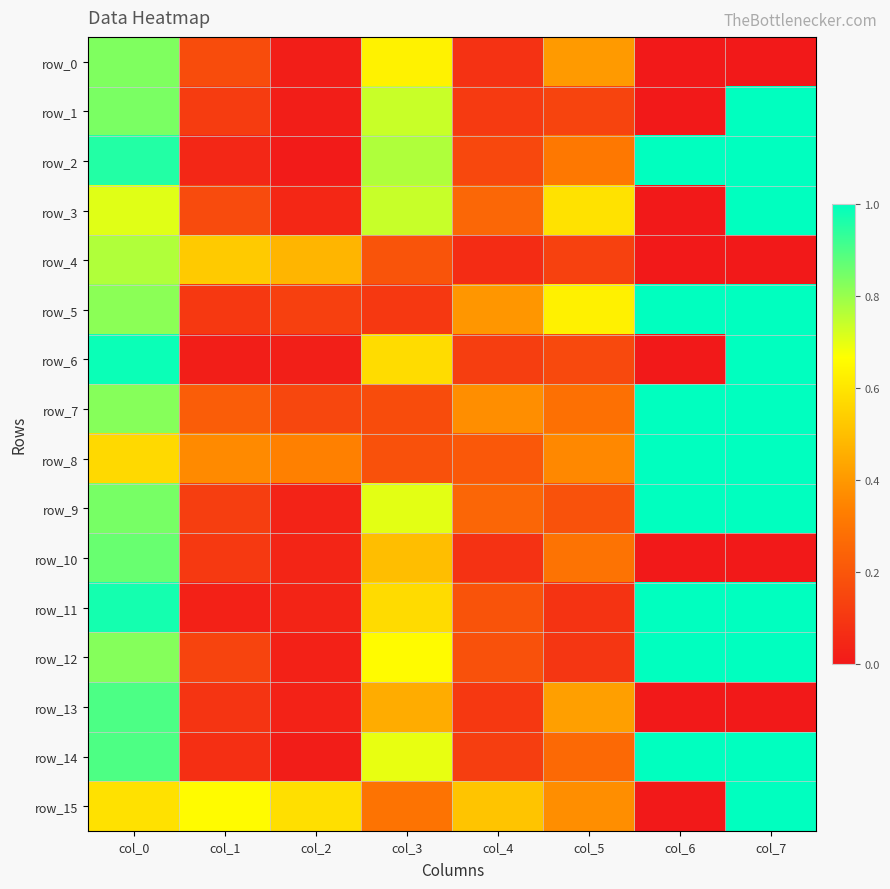

Is the value of row_11 at col_4 greater than the value of row_15 at col_0?

No